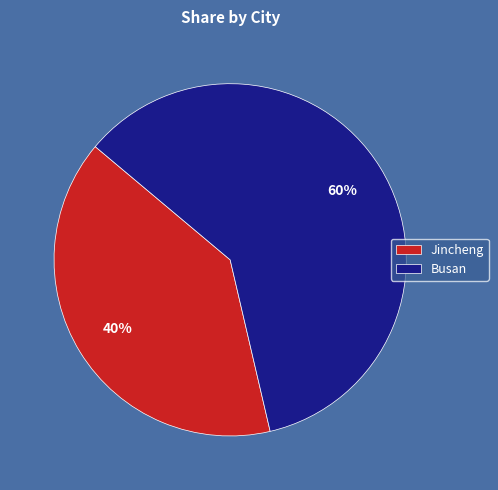

Rank the categories by value from lowest to highest.

Jincheng, Busan